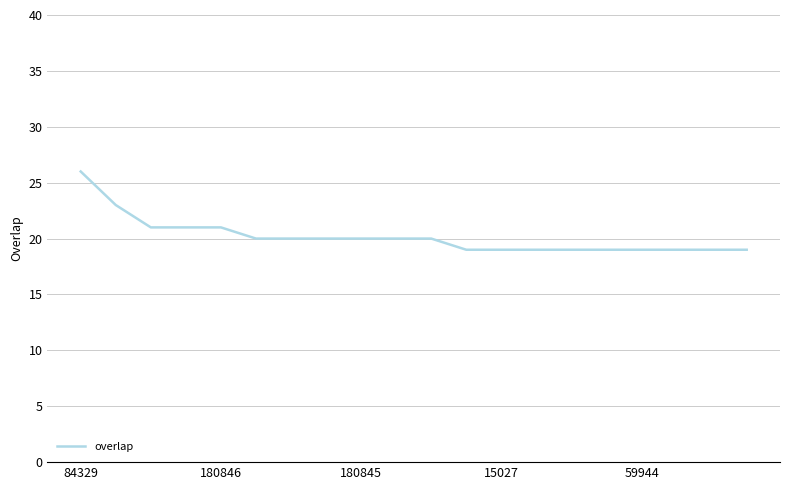

What is the smallest value displayed?

19